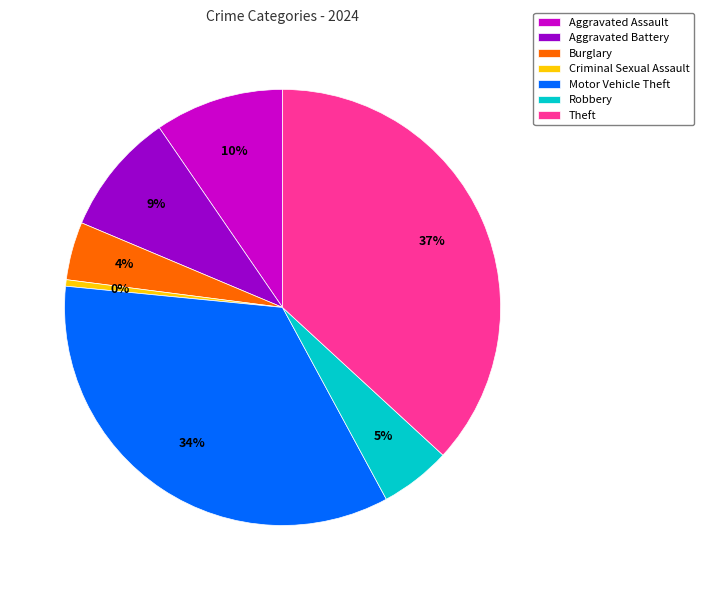

Which category has the biggest portion of the pie?

Theft